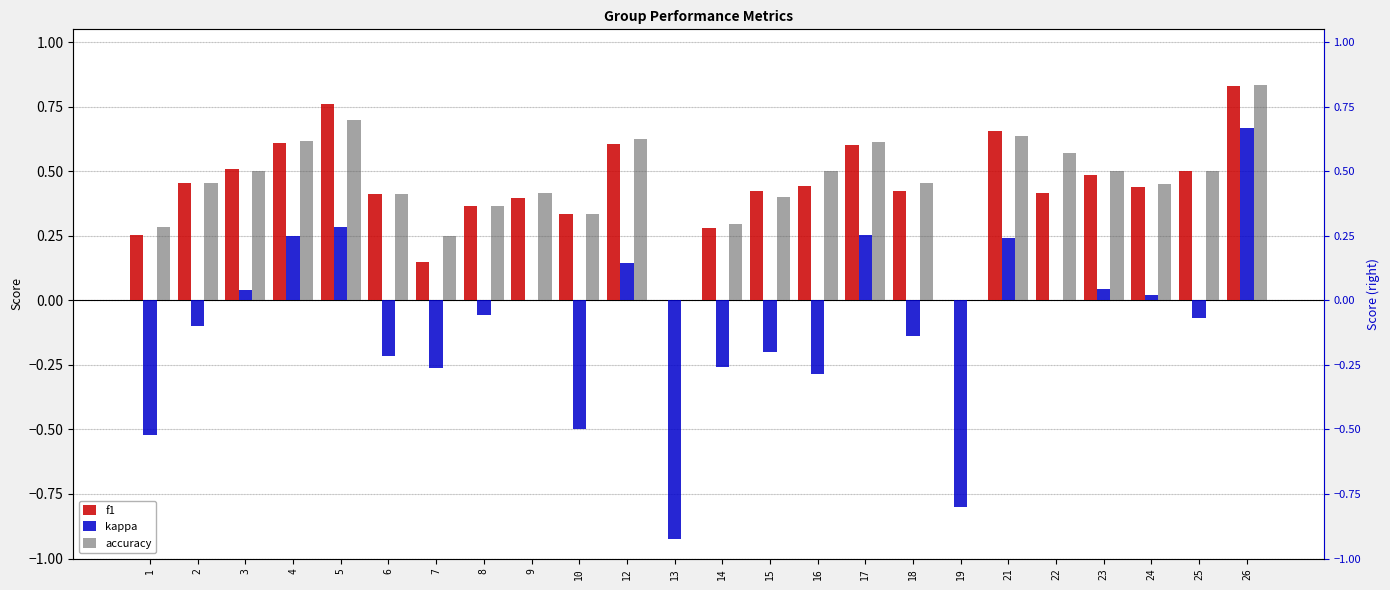

Are the bars horizontal?

No